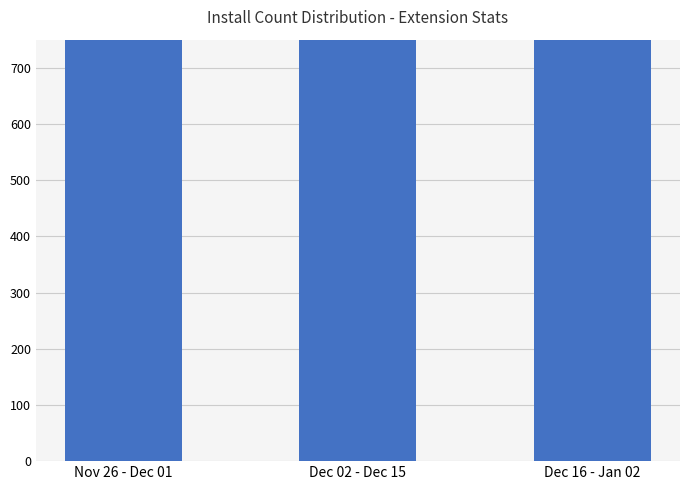

What is the label of the 3rd bar from the right?

Nov 26 - Dec 01